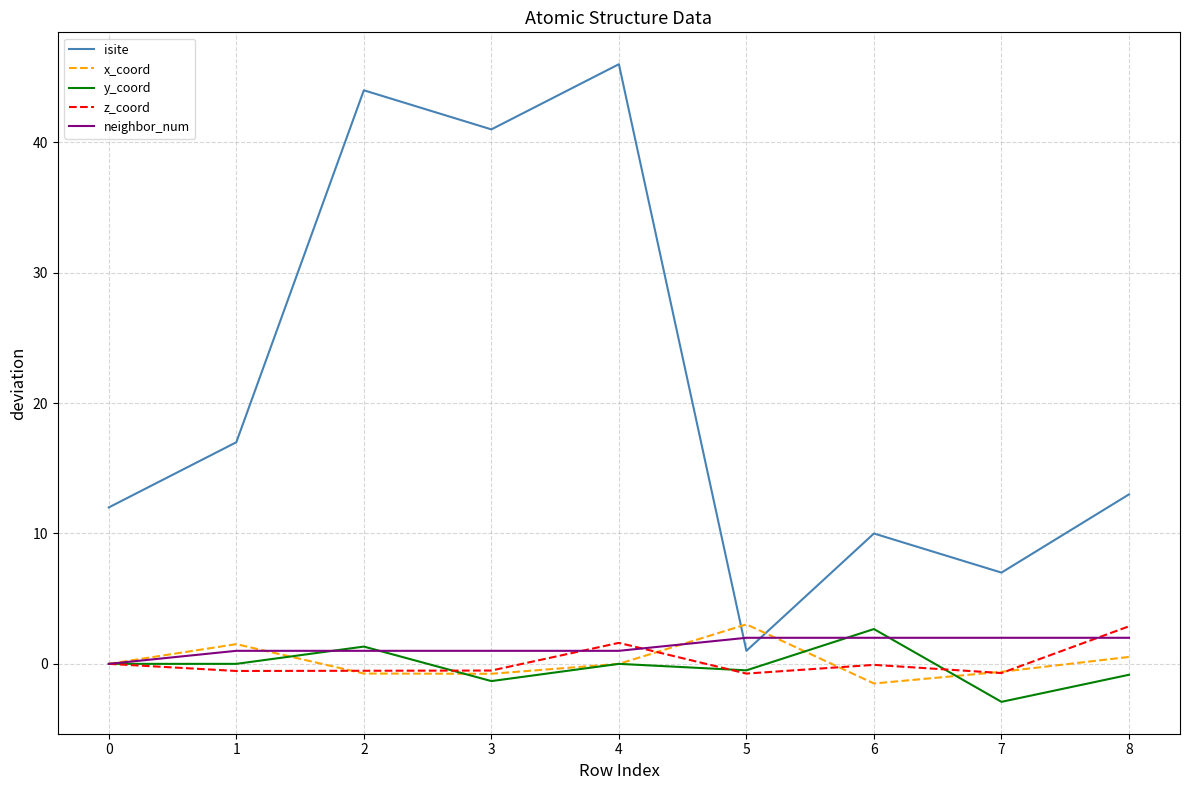

The x_coord series shows -1.5 at 6. True or false?

True